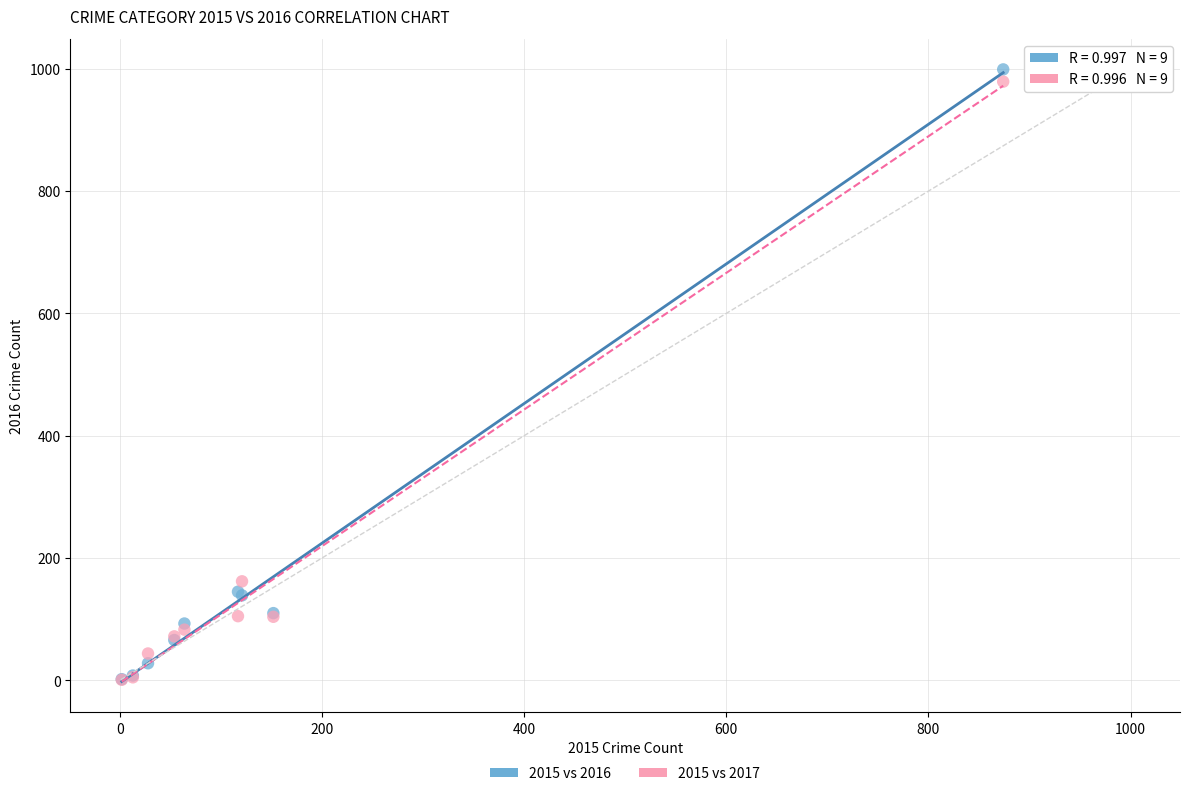

Across all series, what Y value is closest to 500?

162